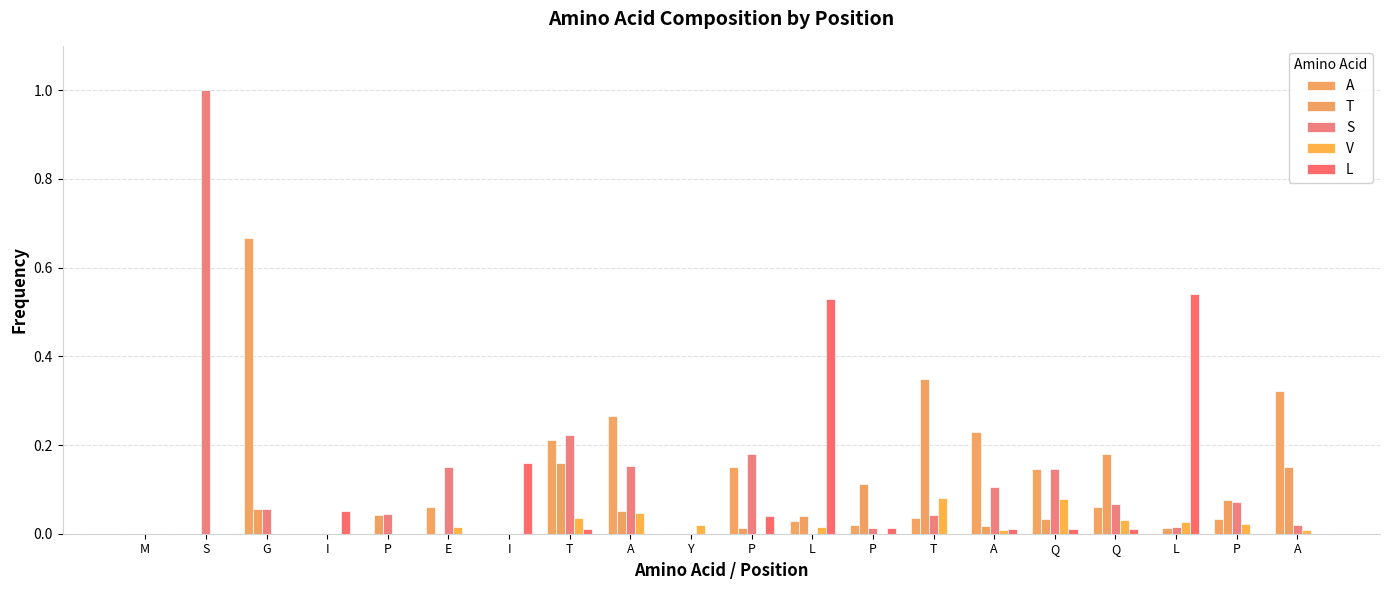

What is the difference between the maximum and minimum values in the S series?

1.0